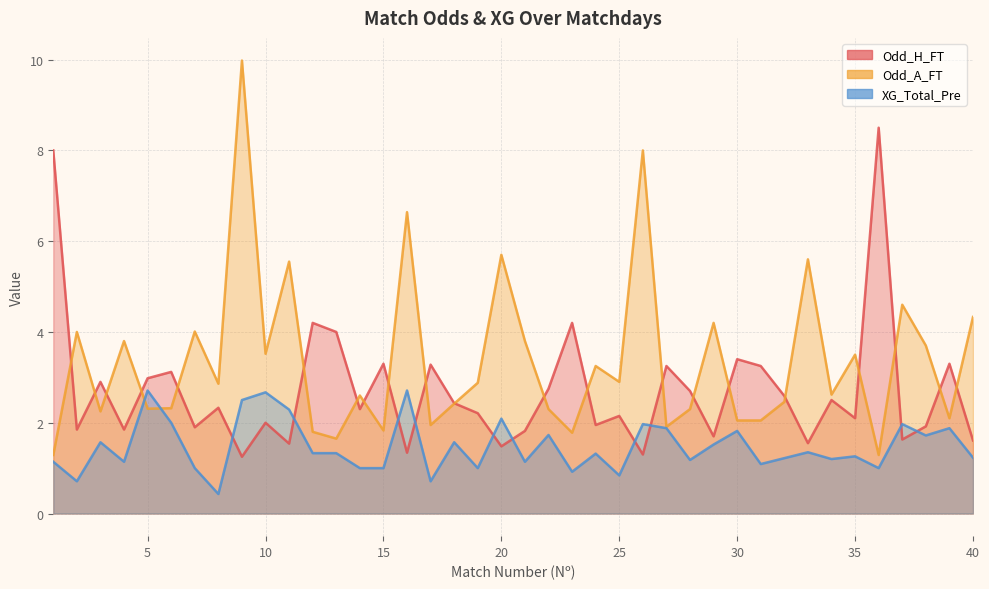

True or false: Odd_A_FT has more than 1 interior local peaks.

True